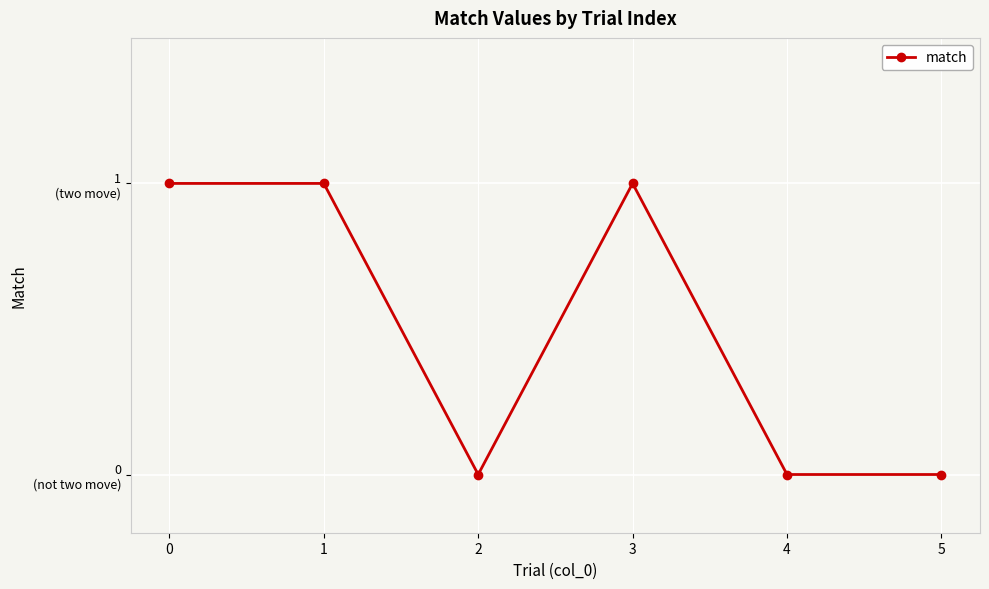

What is the ratio of the value at 3 to the value at 0?

1.0